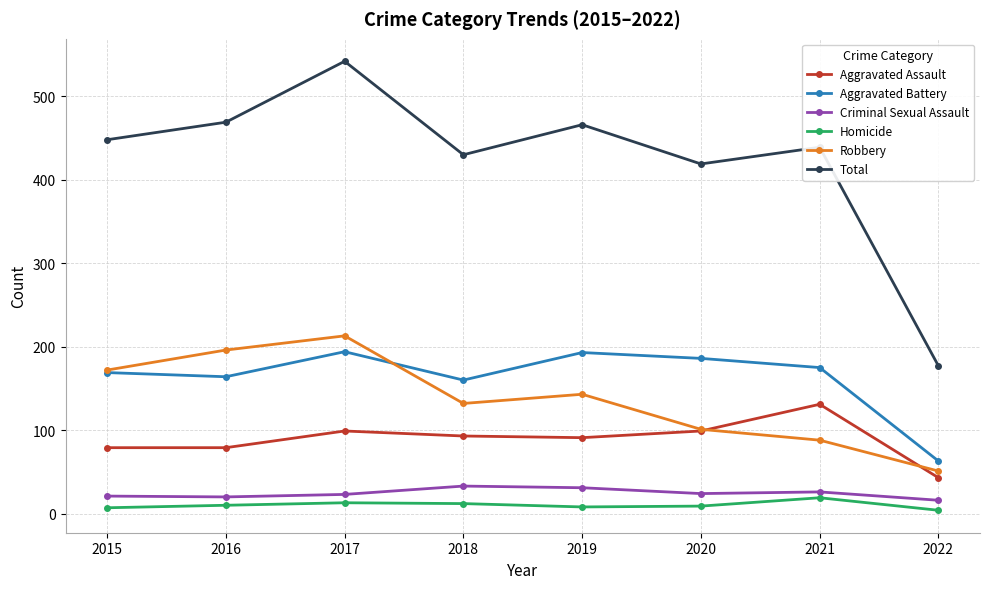

What is the sum of all Homicide values?

82